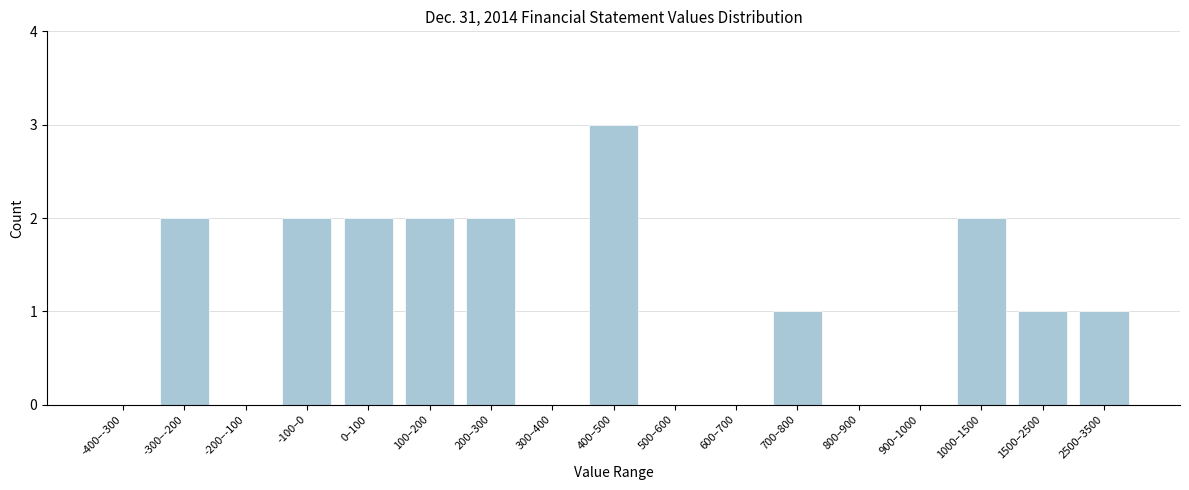

Reading left to right, transcribe all the data shown in this chart.

-400–-300=0	-300–-200=2	-200–-100=0	-100–0=2	0–100=2	100–200=2	200–300=2	300–400=0	400–500=3	500–600=0	600–700=0	700–800=1	800–900=0	900–1000=0	1000–1500=2	1500–2500=1	2500–3500=1